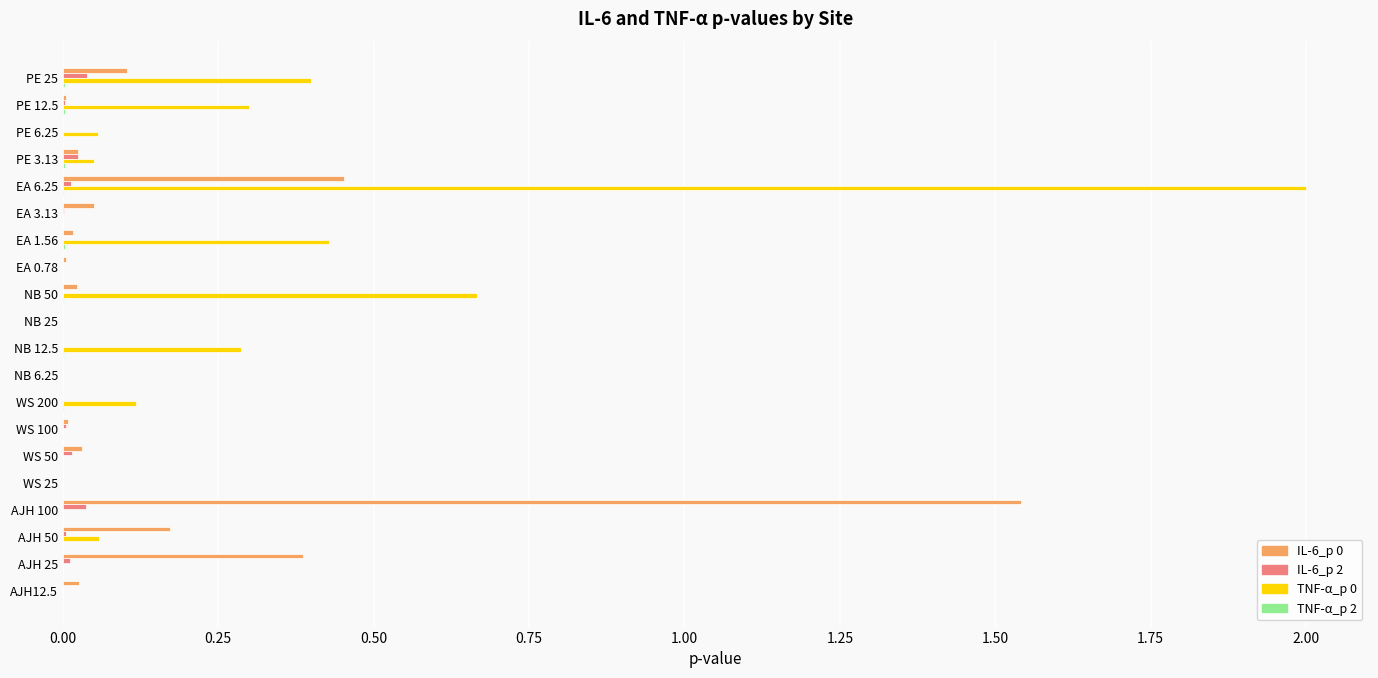

The value of TNF-α_p 0 at PE 25 is 0.1. True or false?

False